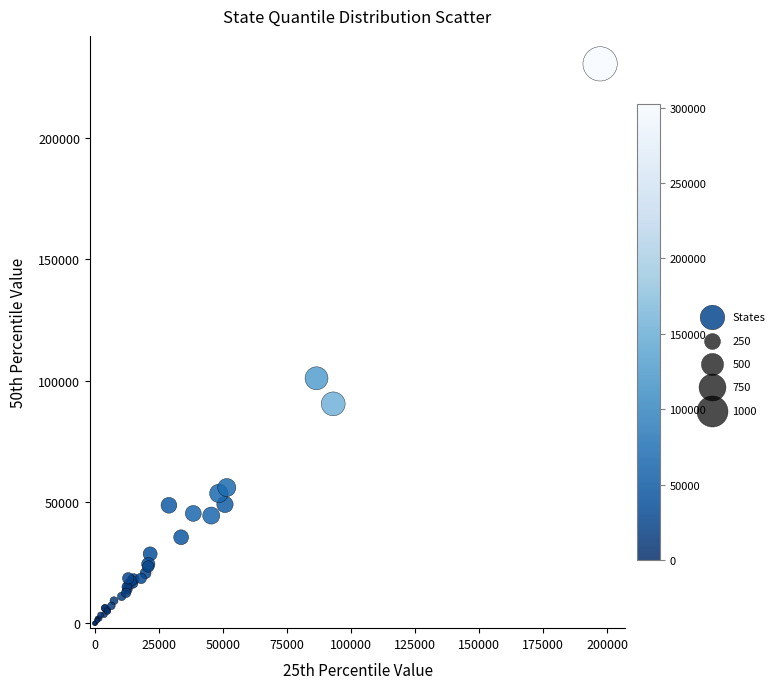

What Y value in the scatter plot is closest to 115270?

100973.6